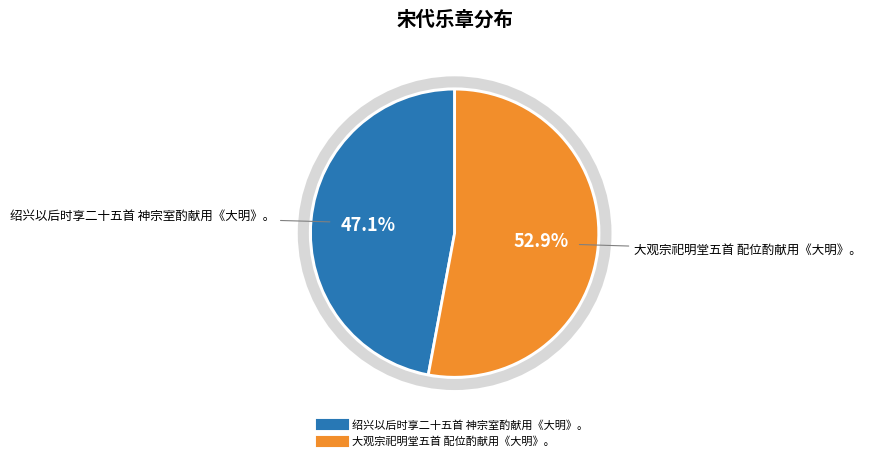

Combined, do 绍兴以后时享二十五首 神宗室酌献用《大明》。 and 大观宗祀明堂五首 配位酌献用《大明》。 account for over 50%?

Yes